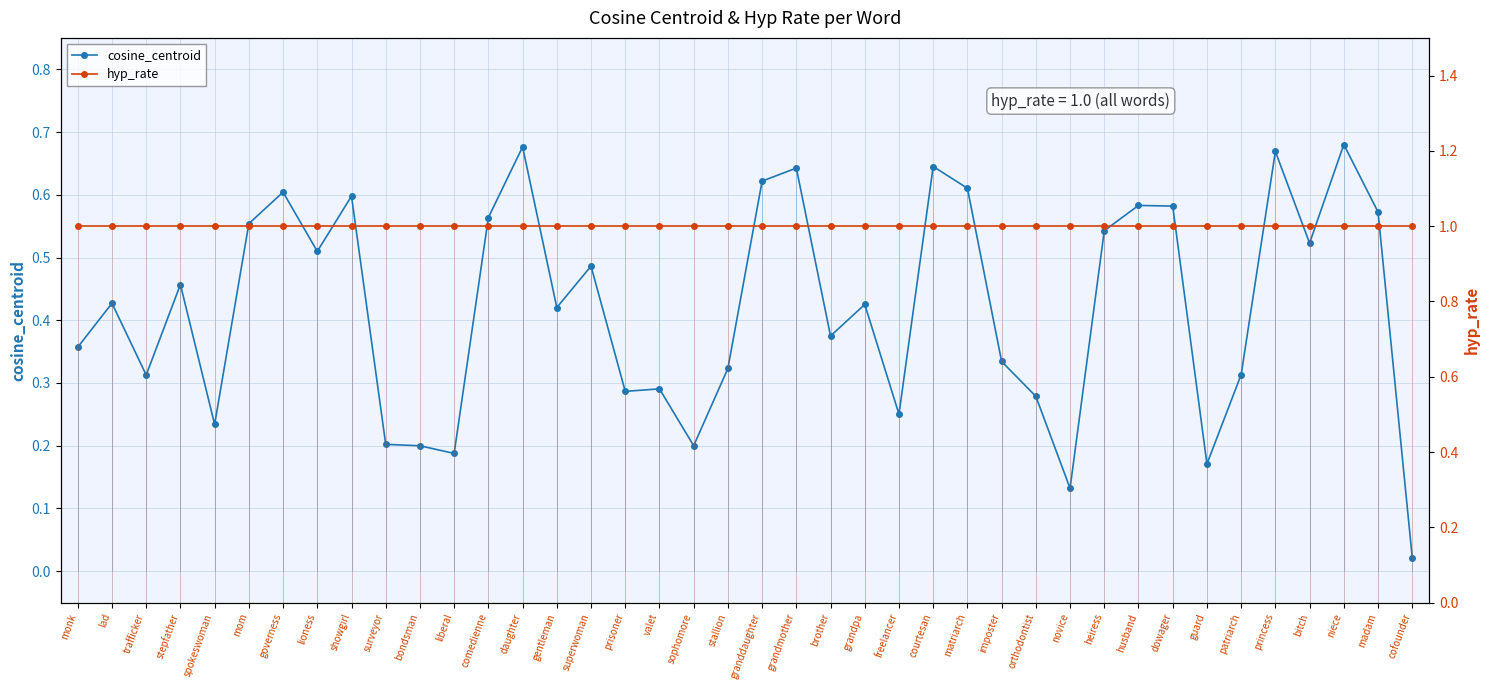

What position from the right is orthodontist?

12